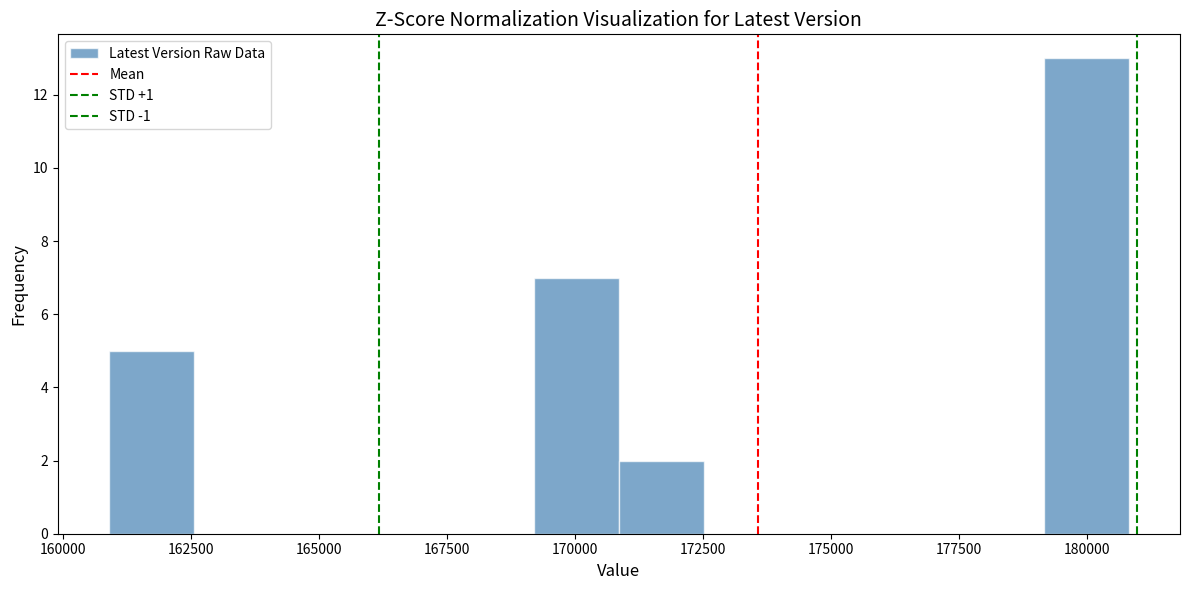

Around what value on the x-axis is the tallest bar? Give the approximate position of its centre, as read against the axis.

180000